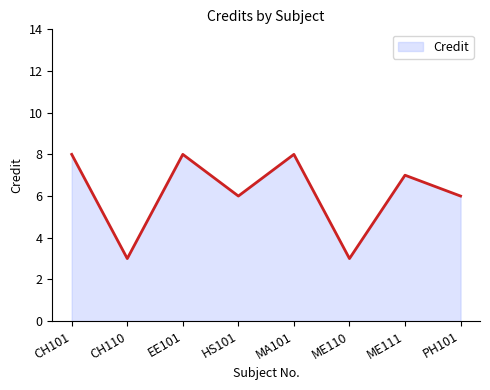

How many lines are shown in the chart?

1